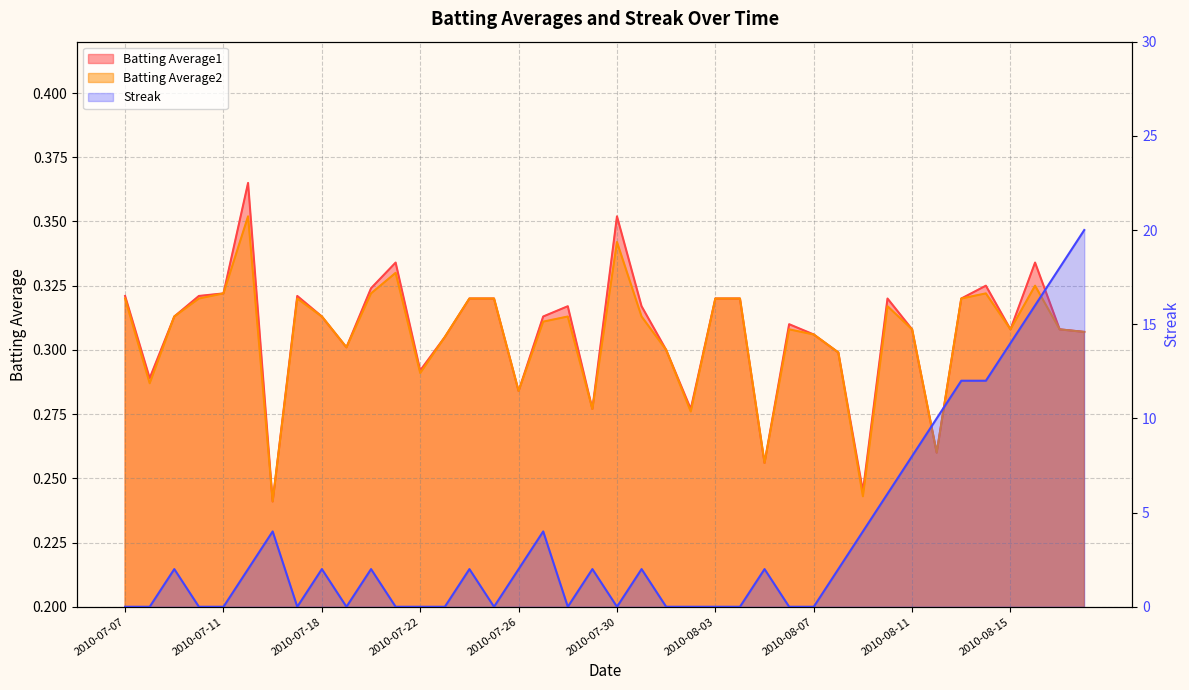

Which series has the largest total across all categories?

Streak